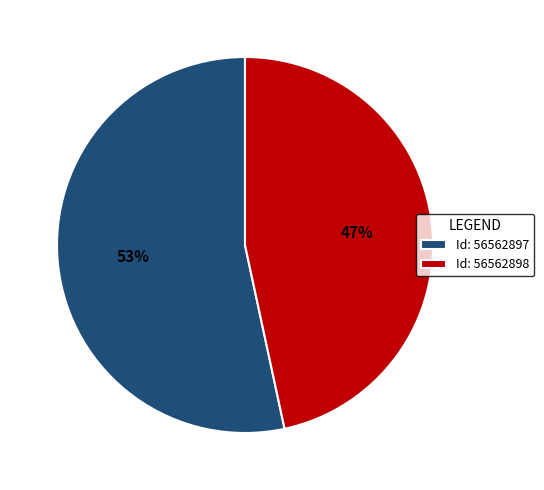

What is the ratio of the value at Id: 56562898 to the value at Id: 56562897?

0.9